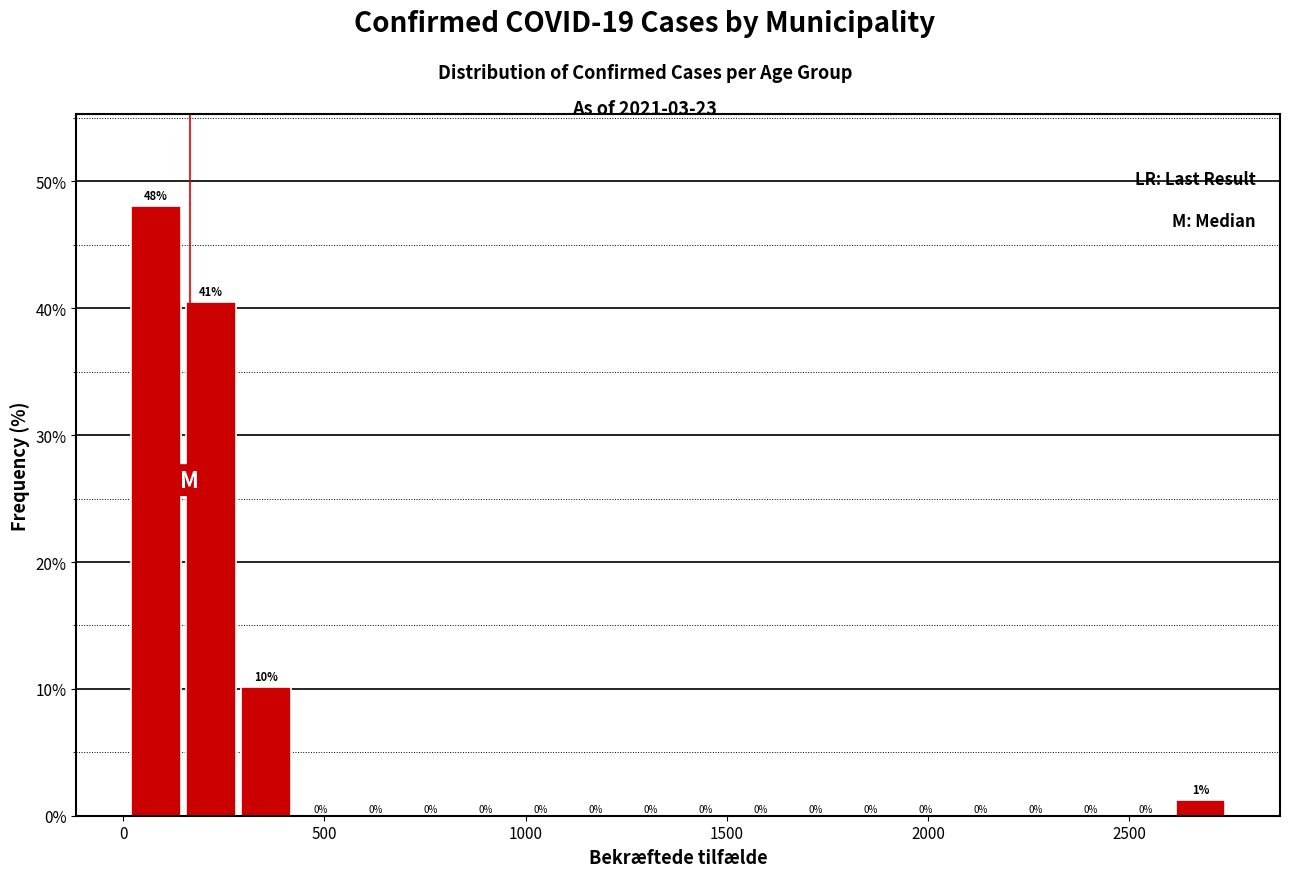

Read against the x-axis, roughly where is the centre of the tallest bar?

100